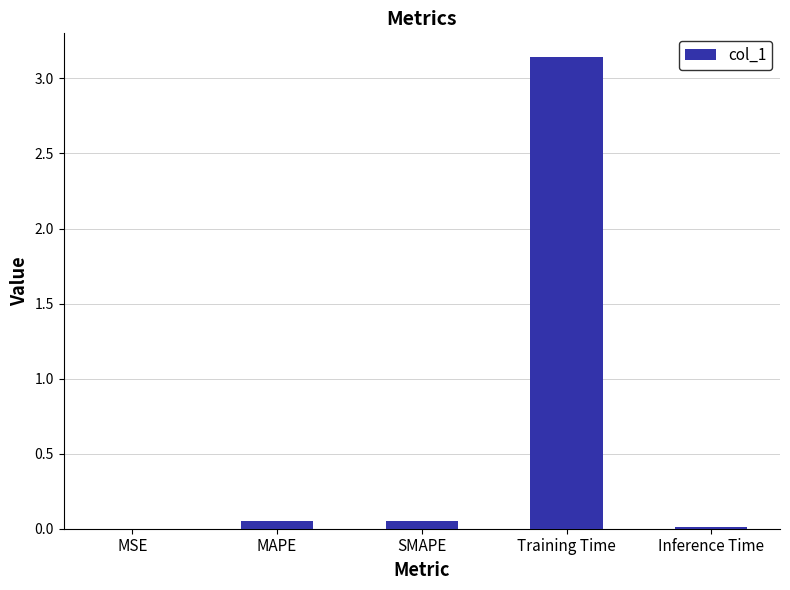

The chart shows a value of 0.0 at MAPE. True or false?

True